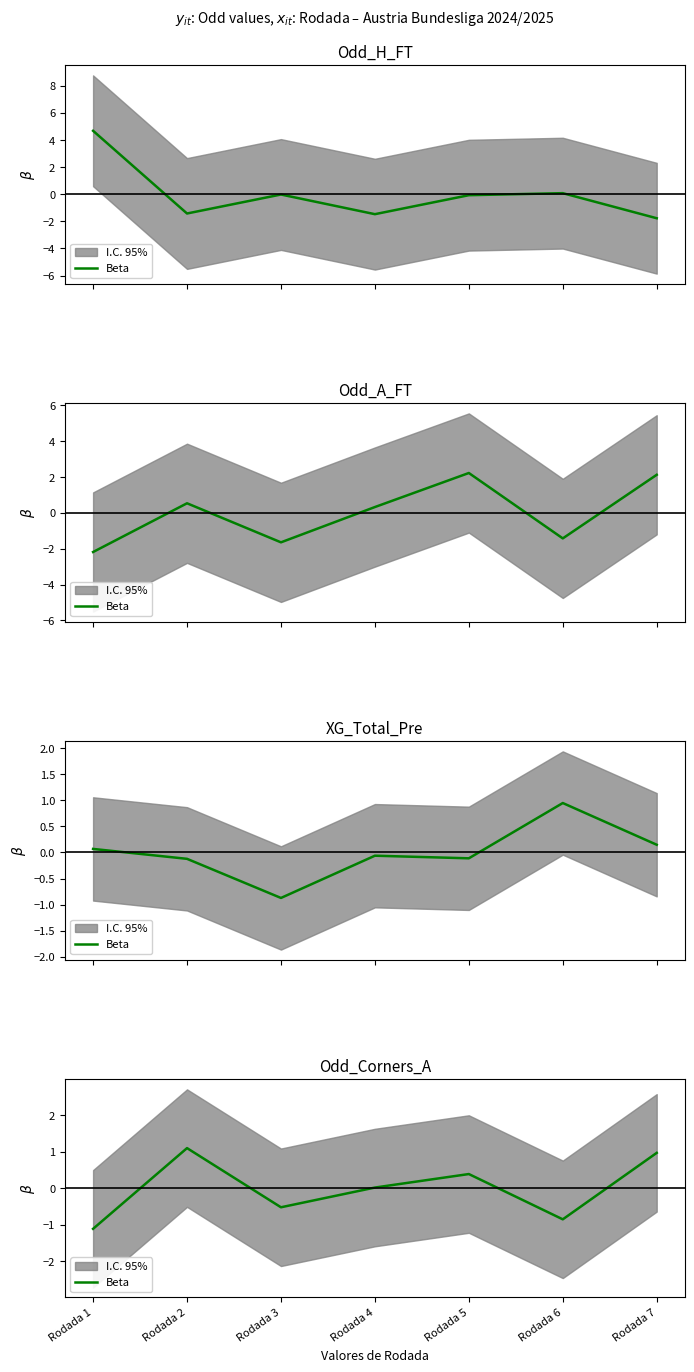

Where is the first local maximum?

Rodada 2